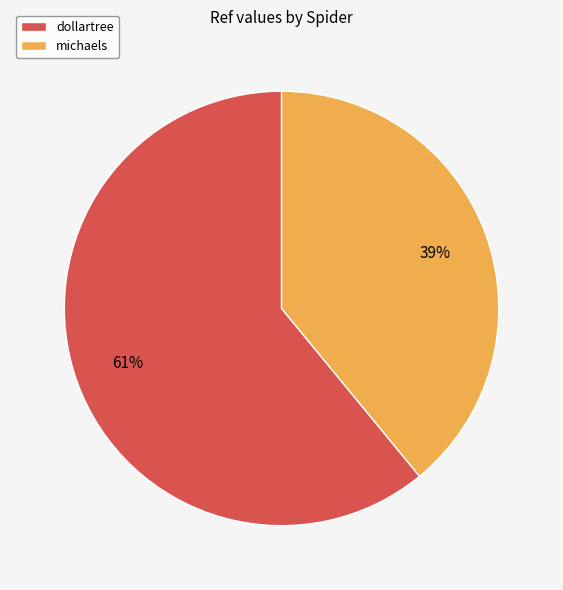

What is the ratio of the value at dollartree to the value at michaels?

1.6